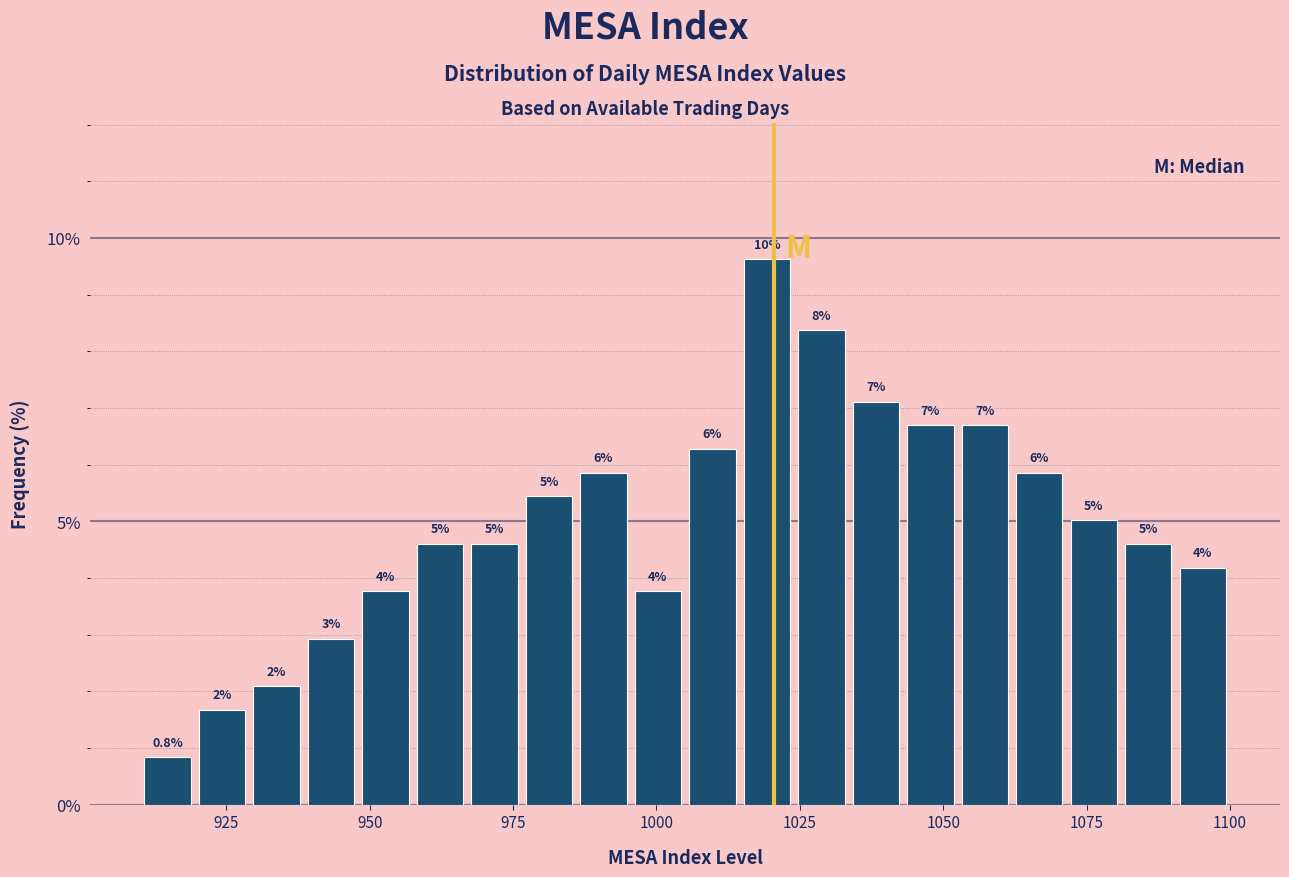

Read against the x-axis, roughly where is the centre of the tallest bar?

1020